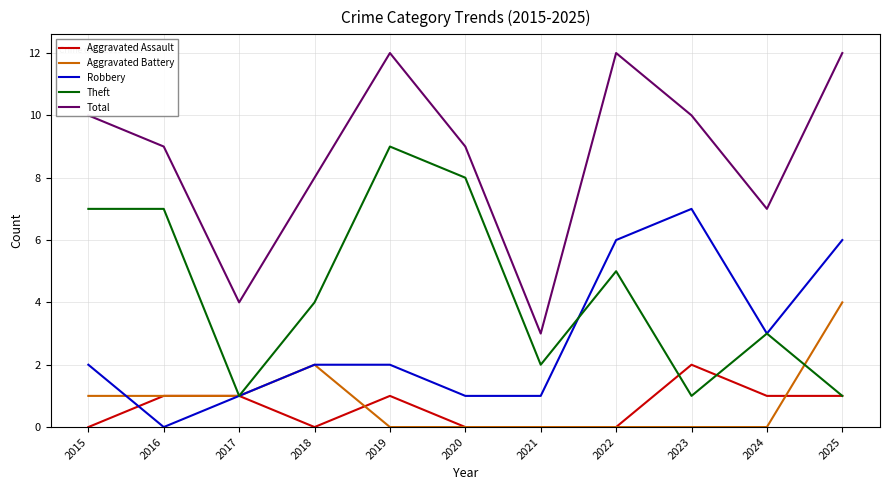

True or false: Robbery and Total intersect in this chart.

False